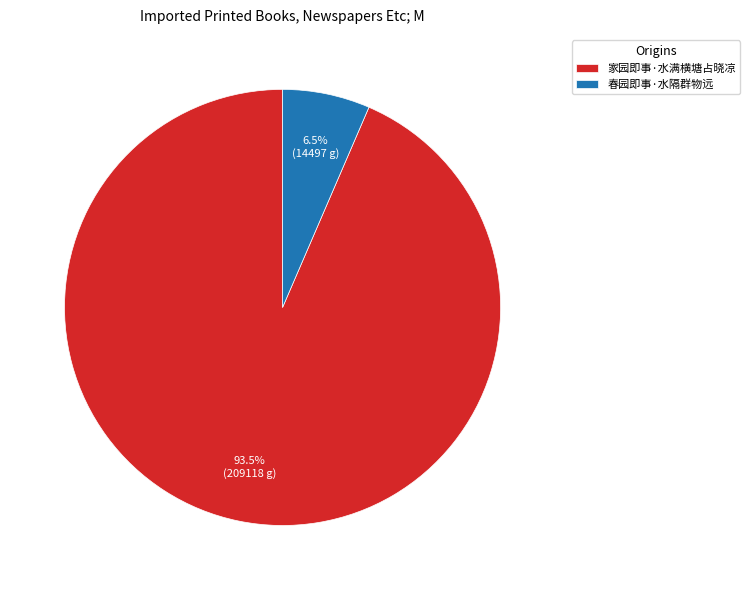

Rank the categories by value from lowest to highest.

春园即事·水隔群物远, 家园即事·水满横塘占晓凉